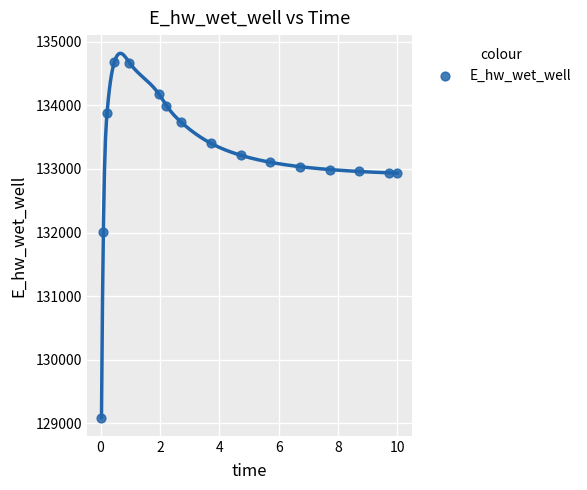

What Y value in the scatter plot is closest to 131889?

132010.9